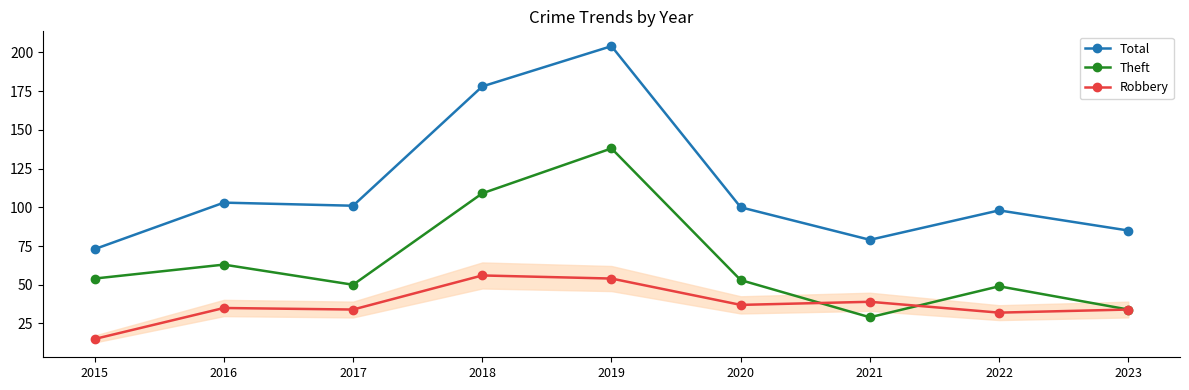

Rank the series by their average value, from highest to lowest.

Total, Theft, Robbery